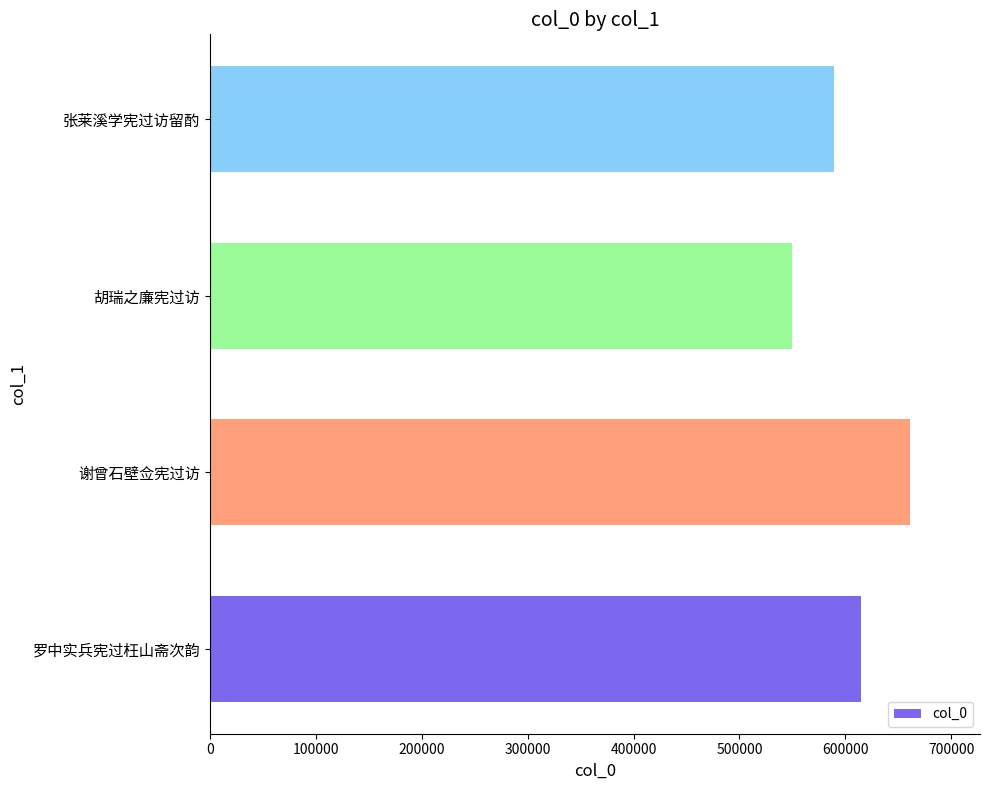

List the labels in order of value, largest first.

谢曾石壁佥宪过访, 罗中实兵宪过枉山斋次韵, 张莱溪学宪过访留酌, 胡瑞之廉宪过访